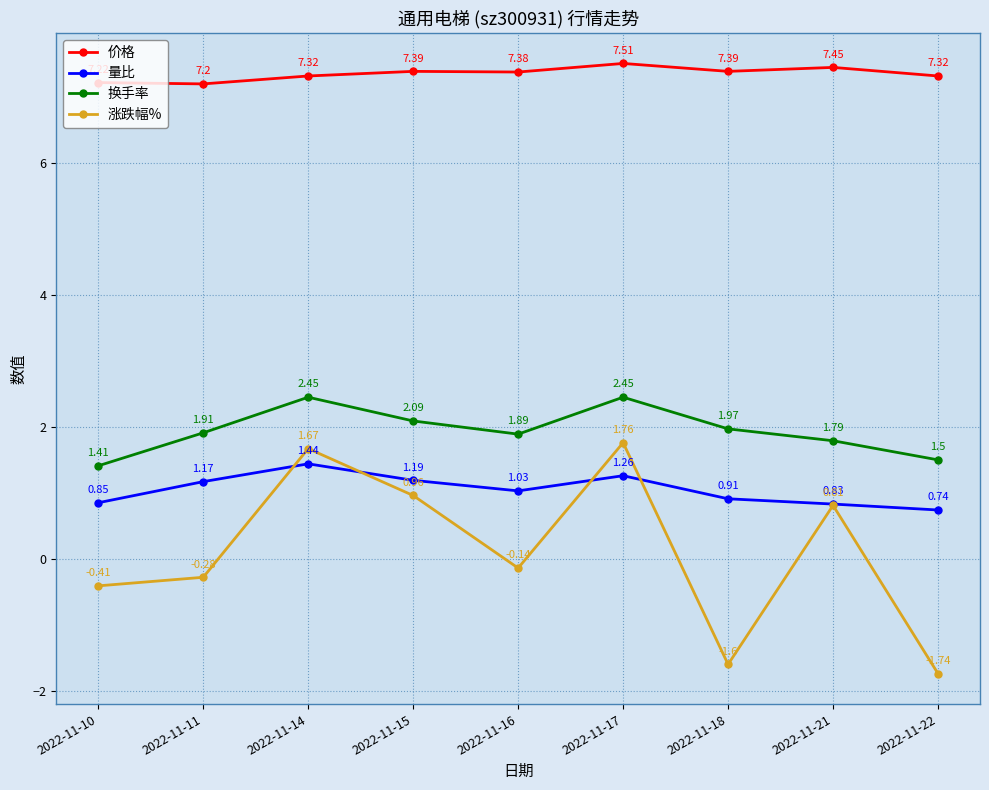

What are all the series names shown in the legend?

价格, 量比, 换手率, 涨跌幅%